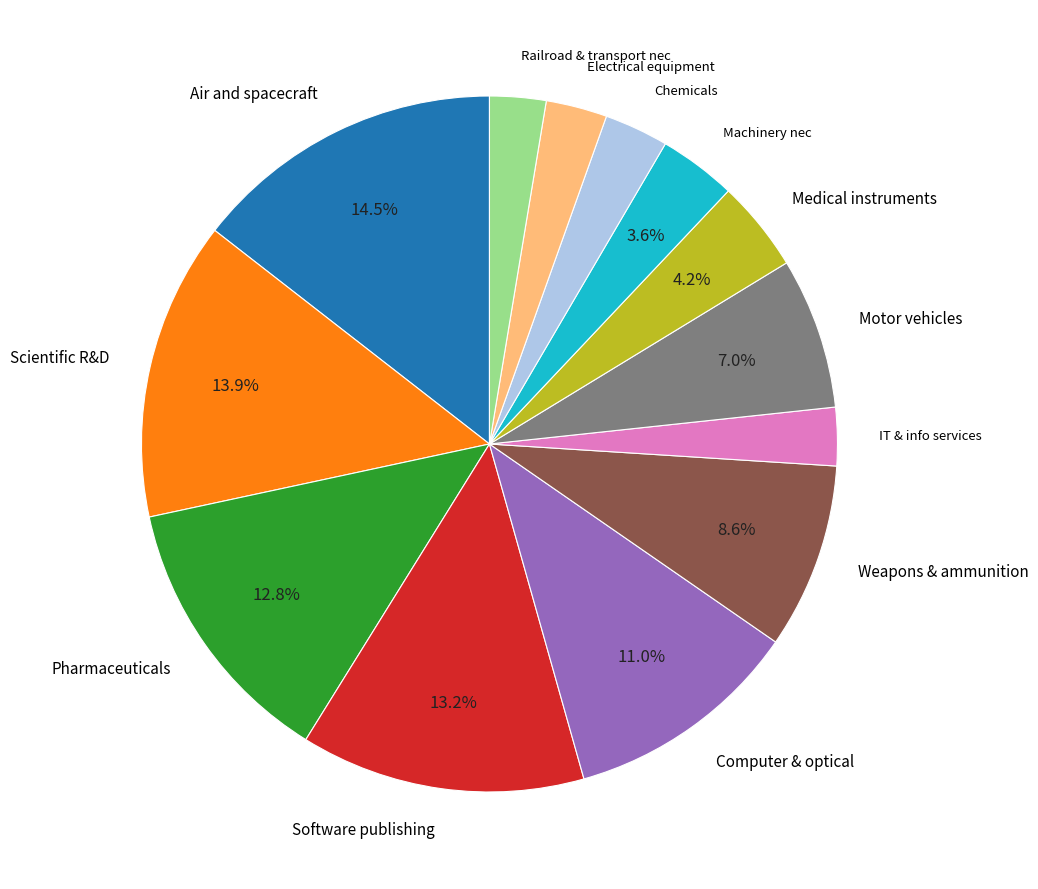

Approximately how many times larger is the value at Machinery nec compared to Railroad & transport nec?

1.4